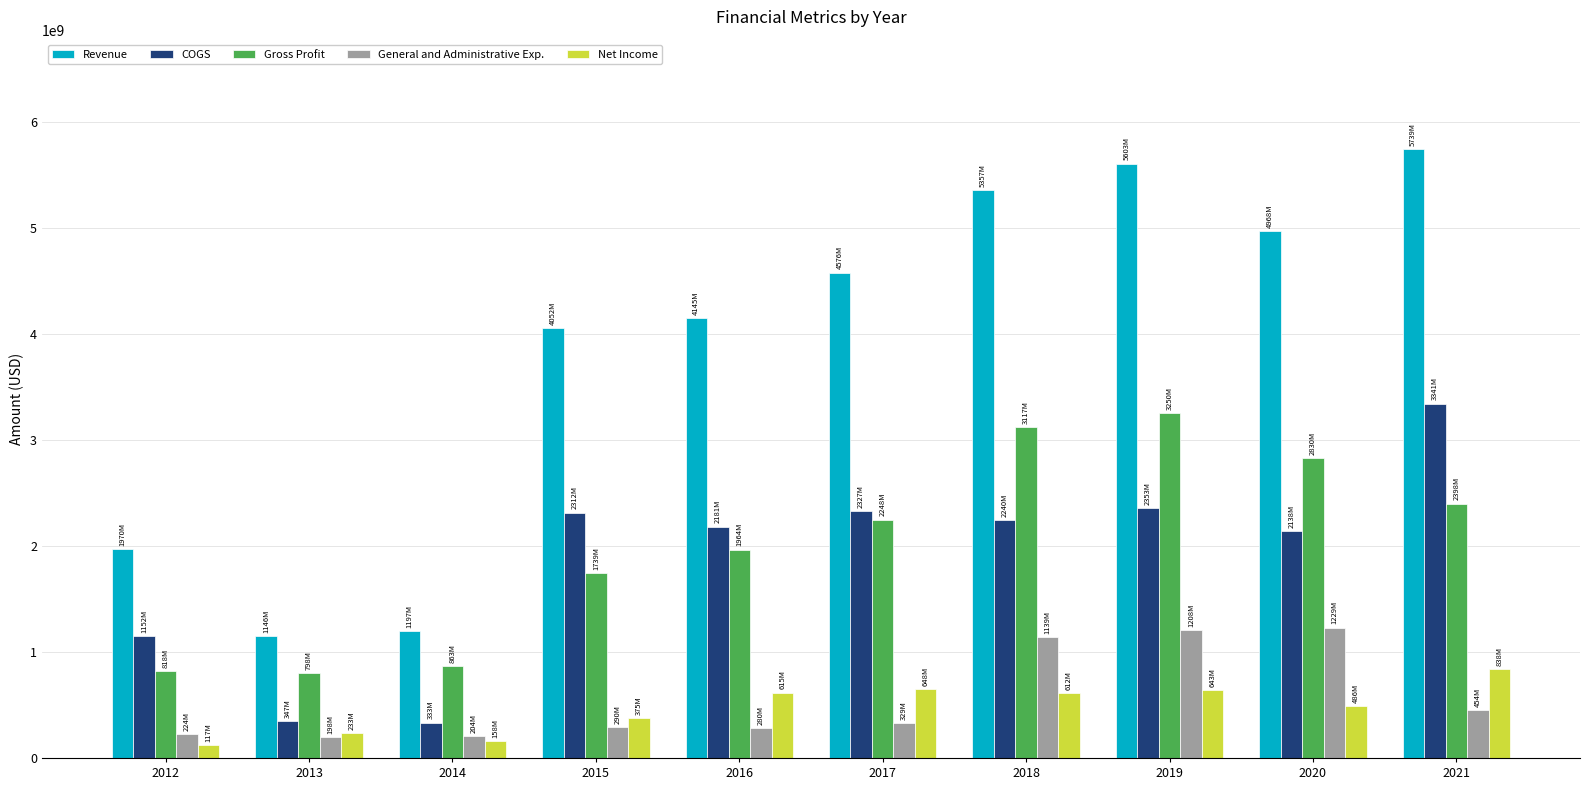

The value of Net Income at 2019 is 1036824541. True or false?

False